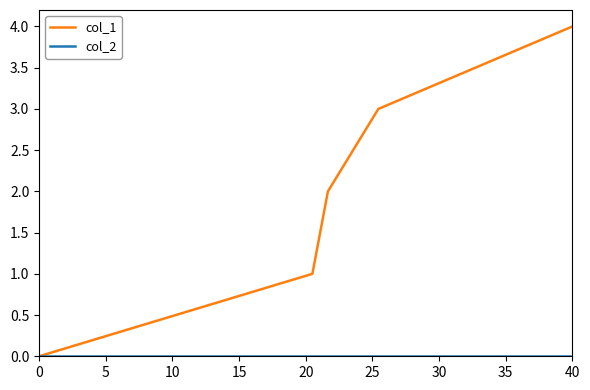

Which series has the largest total across all categories?

col_1